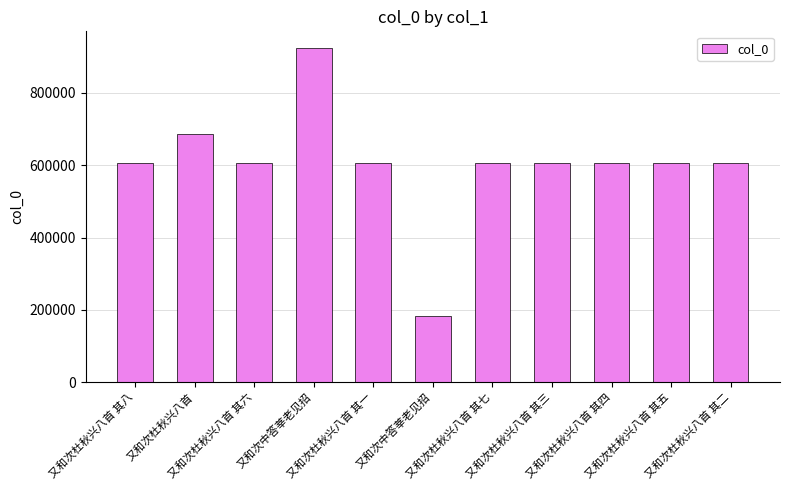

List the labels in order of value, largest first.

又和次中答莘老见招, 又和次杜秋兴八首, 又和次杜秋兴八首 其八, 又和次杜秋兴八首 其七, 又和次杜秋兴八首 其六, 又和次杜秋兴八首 其五, 又和次杜秋兴八首 其四, 又和次杜秋兴八首 其三, 又和次杜秋兴八首 其二, 又和次杜秋兴八首 其一, 又和次中答莘老见招